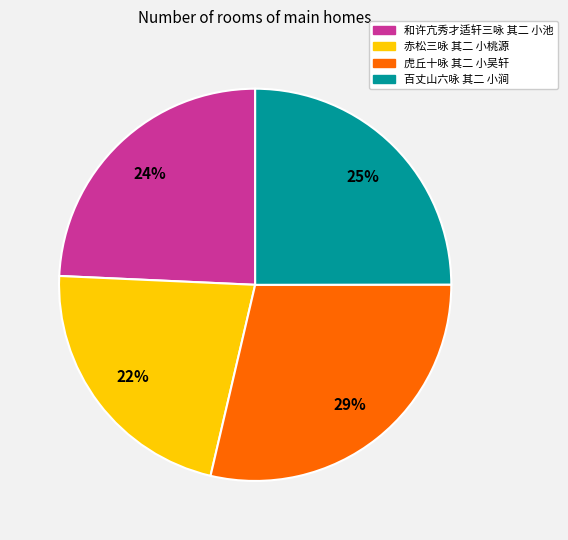

How many slices are in this pie chart?

4